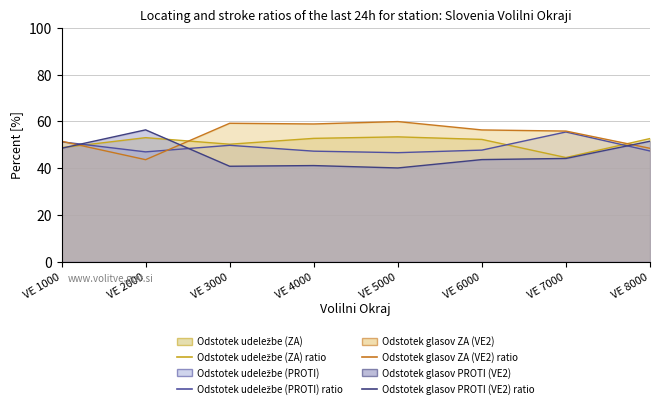

True or false: Odstotek glasov PROTI (VE2) (line) has more than 0 points higher than both neighbors.

True